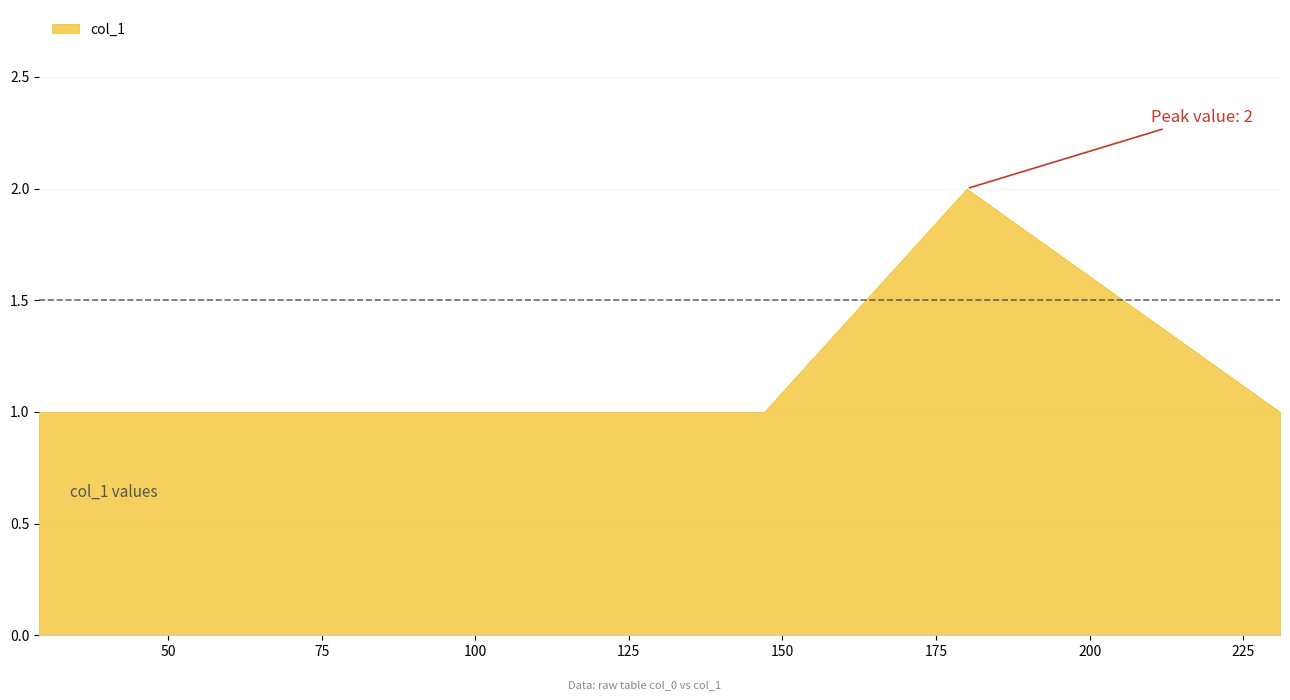

What is the smallest value displayed?

1